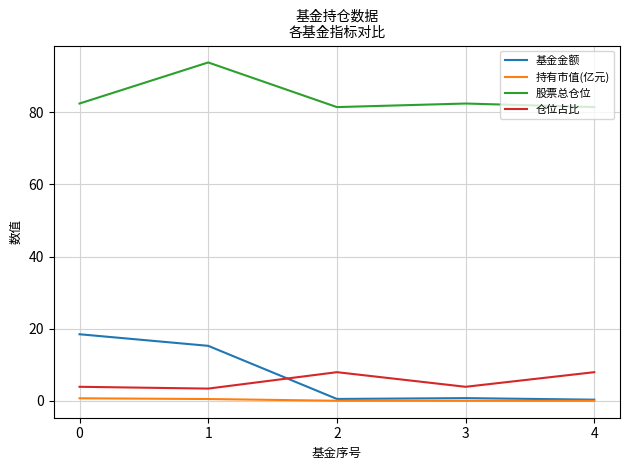

What is the spread (max minus min) of values at 2?

81.4